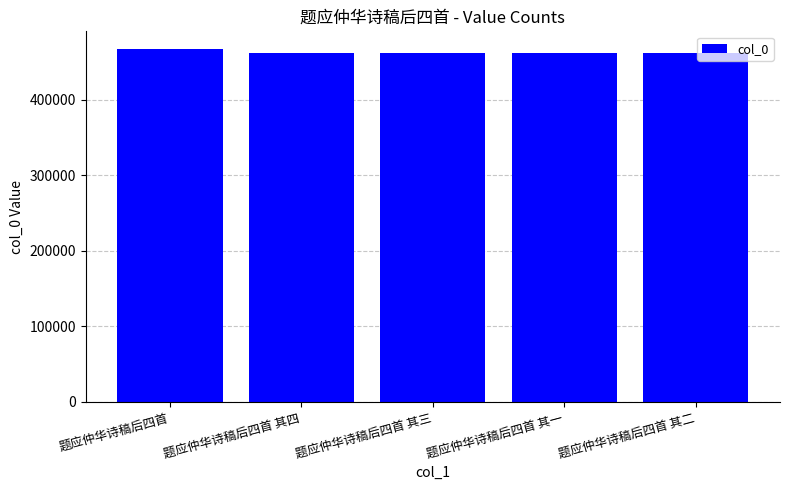

What is the greatest value displayed?

467416